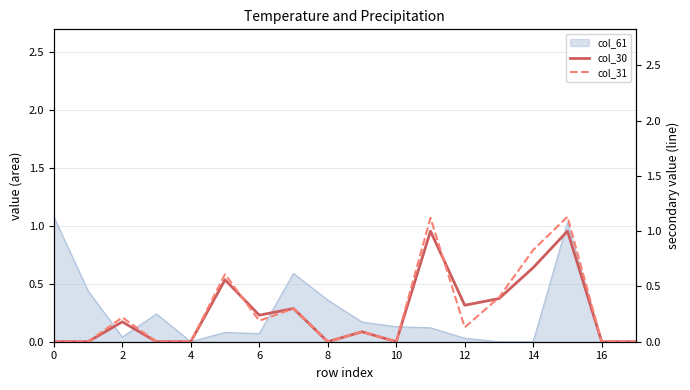

Reading left to right, what are all the values shown in this chart?

col_30: 0.0	0.0	0.2	0.0	0.0	0.6	0.2	0.3	0.0	0.1	0.0	1.0	0.3	0.4	0.7	1.0	0.0	0.0
col_31: 0.0	0.0	0.2	0.0	0.0	0.6	0.2	0.3	0.0	0.1	0.0	1.1	0.1	0.4	0.8	1.1	0.0	0.0